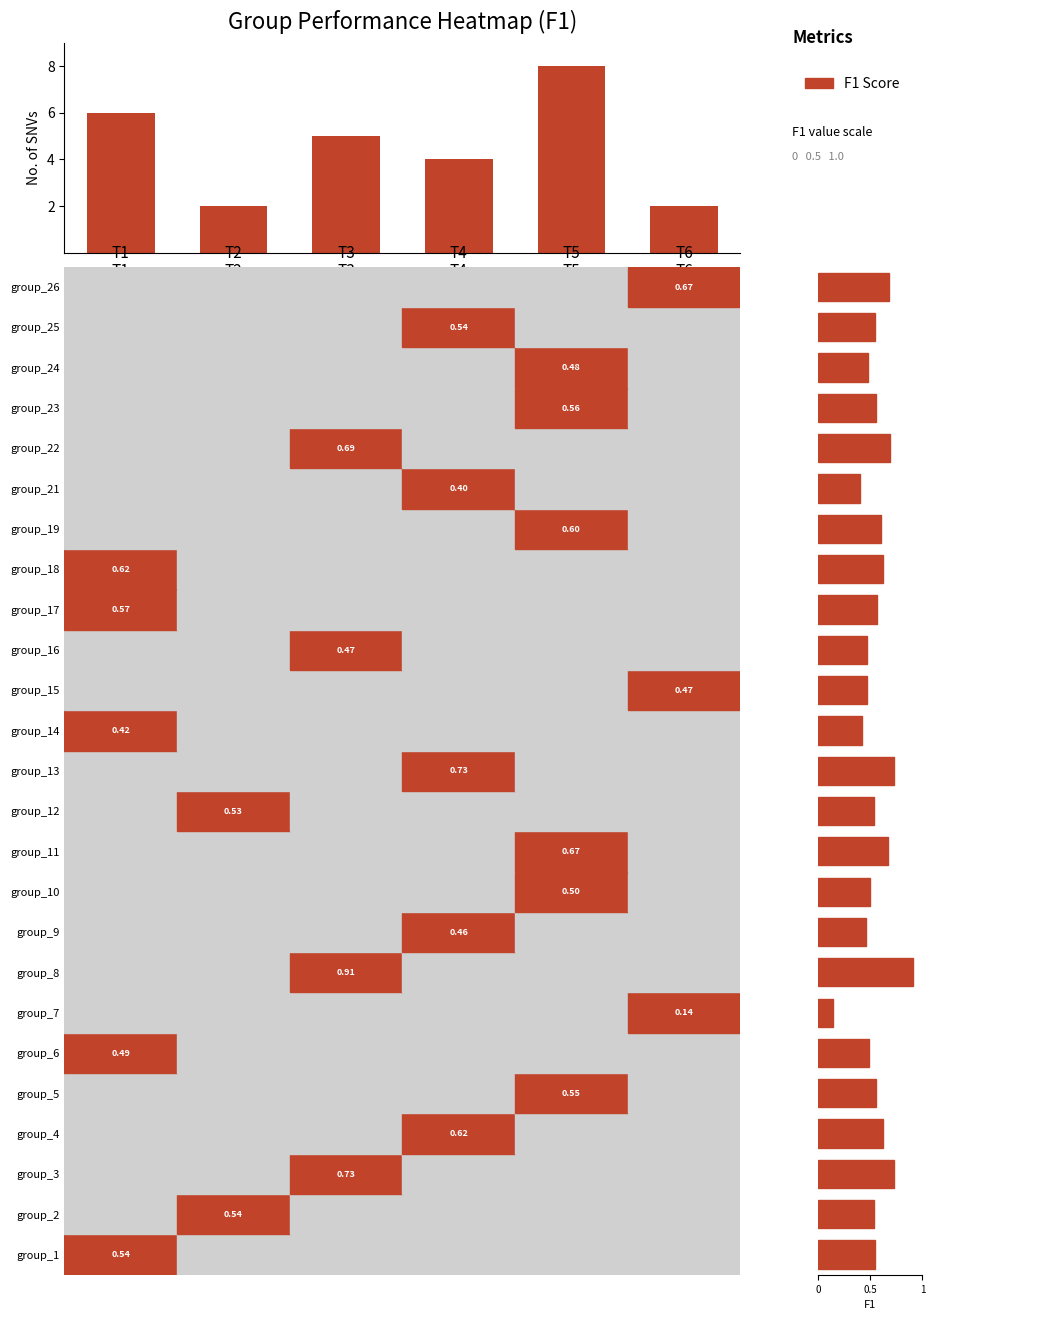

True or false: the data shows 2 at T6.

True